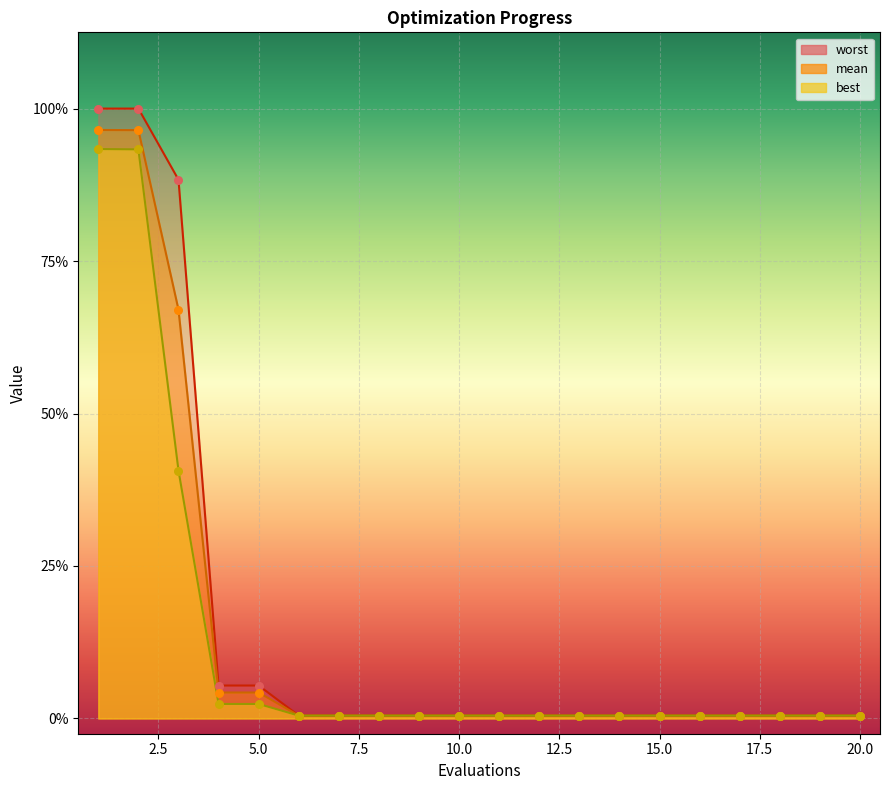

What is the total value across all series at 3?

7.8